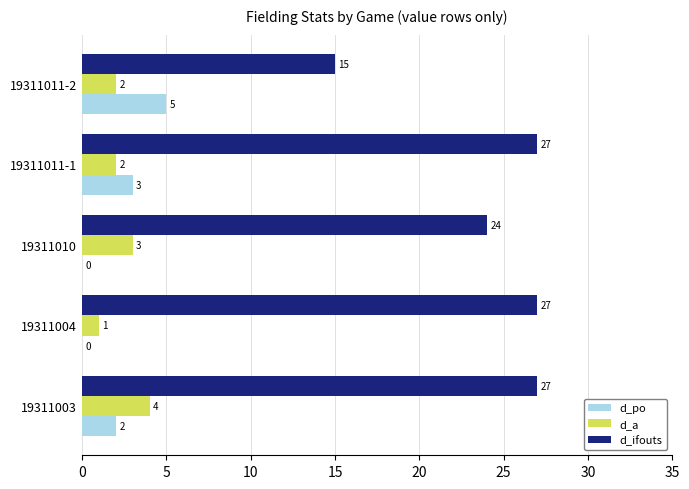

Which series has the widest spread of values?

d_ifouts